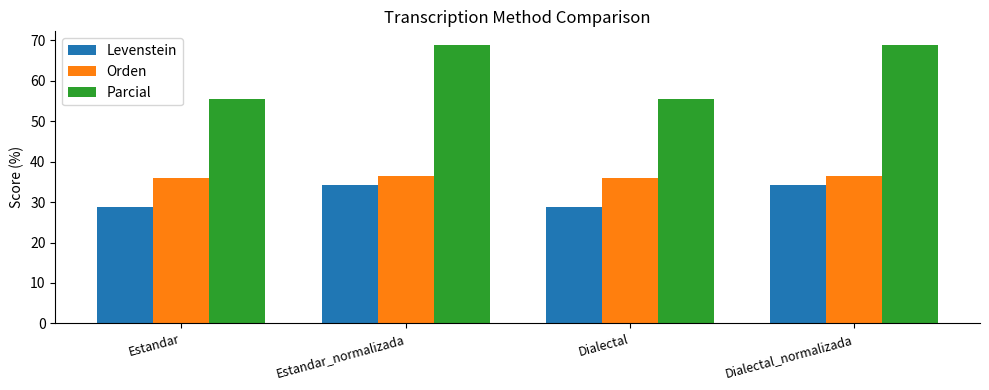

At how many categories does at least one series exceed 33?

4